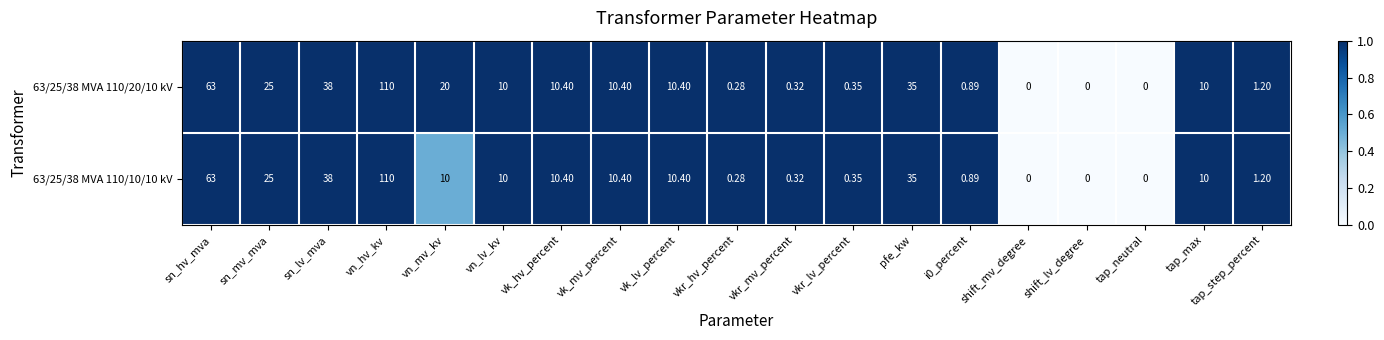

Rank the series by their average value, from highest to lowest.

63/25/38 MVA 110/20/10 kV, 63/25/38 MVA 110/10/10 kV